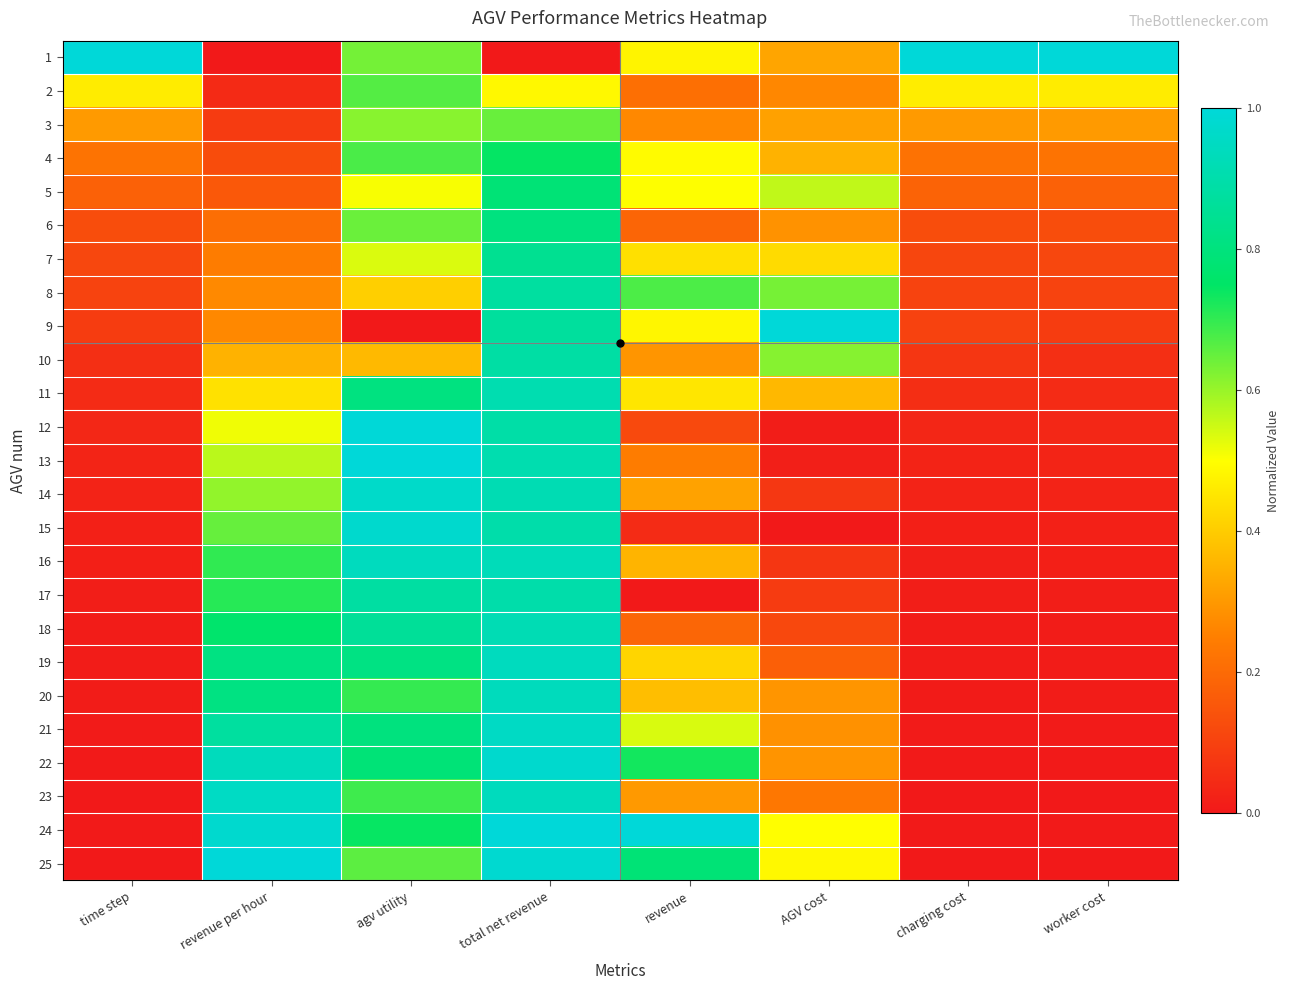

Reading left to right, list all the values displayed in this chart.

1: time step=1.0	revenue per hour=0.0	agv utility=0.6	total net revenue=0.0	revenue=0.5	AGV cost=0.3	charging cost=1.0	worker cost=1.0
2: time step=0.5	revenue per hour=0.0	agv utility=0.7	total net revenue=0.5	revenue=0.2	AGV cost=0.3	charging cost=0.5	worker cost=0.5
3: time step=0.3	revenue per hour=0.1	agv utility=0.6	total net revenue=0.6	revenue=0.3	AGV cost=0.3	charging cost=0.3	worker cost=0.3
4: time step=0.2	revenue per hour=0.1	agv utility=0.7	total net revenue=0.7	revenue=0.5	AGV cost=0.4	charging cost=0.2	worker cost=0.2
5: time step=0.2	revenue per hour=0.2	agv utility=0.5	total net revenue=0.8	revenue=0.5	AGV cost=0.6	charging cost=0.2	worker cost=0.2
6: time step=0.1	revenue per hour=0.2	agv utility=0.6	total net revenue=0.8	revenue=0.2	AGV cost=0.3	charging cost=0.1	worker cost=0.1
7: time step=0.1	revenue per hour=0.2	agv utility=0.5	total net revenue=0.8	revenue=0.4	AGV cost=0.4	charging cost=0.1	worker cost=0.1
8: time step=0.1	revenue per hour=0.3	agv utility=0.4	total net revenue=0.9	revenue=0.7	AGV cost=0.6	charging cost=0.1	worker cost=0.1
9: time step=0.1	revenue per hour=0.3	agv utility=0.0	total net revenue=0.9	revenue=0.5	AGV cost=1.0	charging cost=0.1	worker cost=0.1
10: time step=0.1	revenue per hour=0.4	agv utility=0.4	total net revenue=0.9	revenue=0.3	AGV cost=0.6	charging cost=0.1	worker cost=0.1
11: time step=0.0	revenue per hour=0.4	agv utility=0.8	total net revenue=0.9	revenue=0.5	AGV cost=0.4	charging cost=0.1	worker cost=0.0
12: time step=0.0	revenue per hour=0.5	agv utility=1.0	total net revenue=0.9	revenue=0.1	AGV cost=0.0	charging cost=0.0	worker cost=0.0
13: time step=0.0	revenue per hour=0.6	agv utility=1.0	total net revenue=0.9	revenue=0.2	AGV cost=0.0	charging cost=0.0	worker cost=0.0
14: time step=0.0	revenue per hour=0.6	agv utility=1.0	total net revenue=0.9	revenue=0.3	AGV cost=0.1	charging cost=0.0	worker cost=0.0
15: time step=0.0	revenue per hour=0.7	agv utility=1.0	total net revenue=0.9	revenue=0.0	AGV cost=0.0	charging cost=0.0	worker cost=0.0
16: time step=0.0	revenue per hour=0.7	agv utility=0.9	total net revenue=0.9	revenue=0.4	AGV cost=0.1	charging cost=0.0	worker cost=0.0
17: time step=0.0	revenue per hour=0.7	agv utility=0.9	total net revenue=0.9	revenue=0.0	AGV cost=0.1	charging cost=0.0	worker cost=0.0
18: time step=0.0	revenue per hour=0.8	agv utility=0.9	total net revenue=0.9	revenue=0.2	AGV cost=0.1	charging cost=0.0	worker cost=0.0
19: time step=0.0	revenue per hour=0.8	agv utility=0.8	total net revenue=0.9	revenue=0.4	AGV cost=0.2	charging cost=0.0	worker cost=0.0
20: time step=0.0	revenue per hour=0.8	agv utility=0.7	total net revenue=0.9	revenue=0.4	AGV cost=0.3	charging cost=0.0	worker cost=0.0
21: time step=0.0	revenue per hour=0.9	agv utility=0.8	total net revenue=1.0	revenue=0.5	AGV cost=0.3	charging cost=0.0	worker cost=0.0
22: time step=0.0	revenue per hour=0.9	agv utility=0.8	total net revenue=1.0	revenue=0.7	AGV cost=0.3	charging cost=0.0	worker cost=0.0
23: time step=0.0	revenue per hour=1.0	agv utility=0.7	total net revenue=0.9	revenue=0.3	AGV cost=0.2	charging cost=0.0	worker cost=0.0
24: time step=0.0	revenue per hour=1.0	agv utility=0.7	total net revenue=1.0	revenue=1.0	AGV cost=0.5	charging cost=0.0	worker cost=0.0
25: time step=0.0	revenue per hour=1.0	agv utility=0.7	total net revenue=1.0	revenue=0.8	AGV cost=0.5	charging cost=0.0	worker cost=0.0